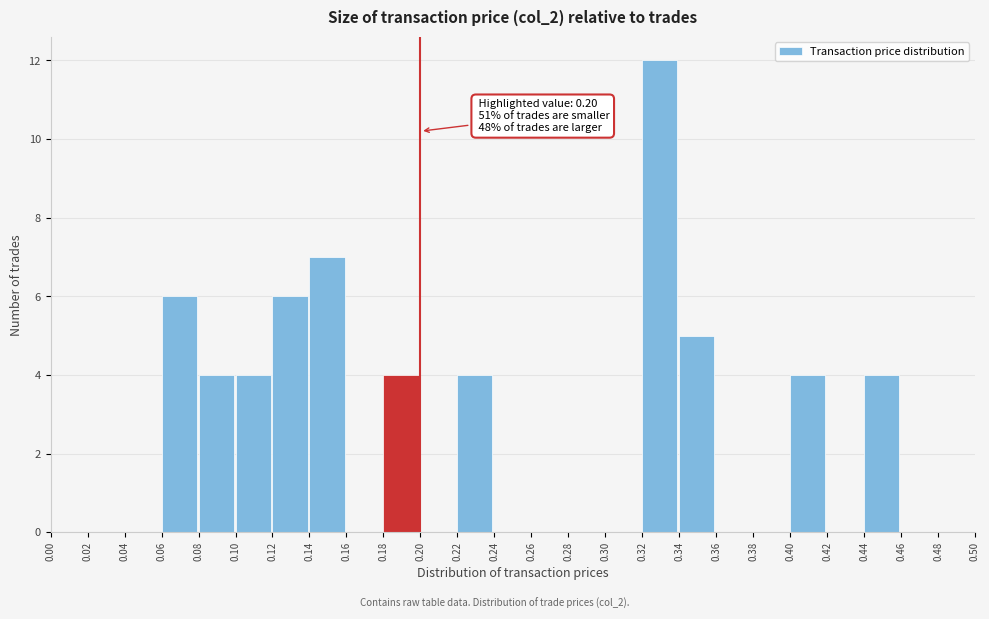

Over which range of the x-axis is the bar tallest?

0.32 to 0.34